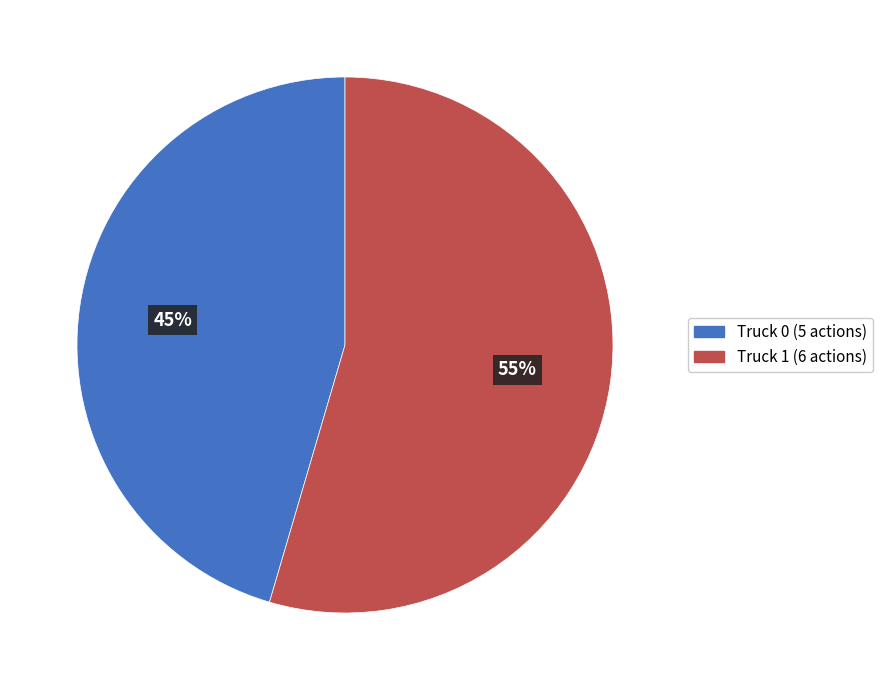

The Truck 0 slice represents 45% of the pie. True or false?

True